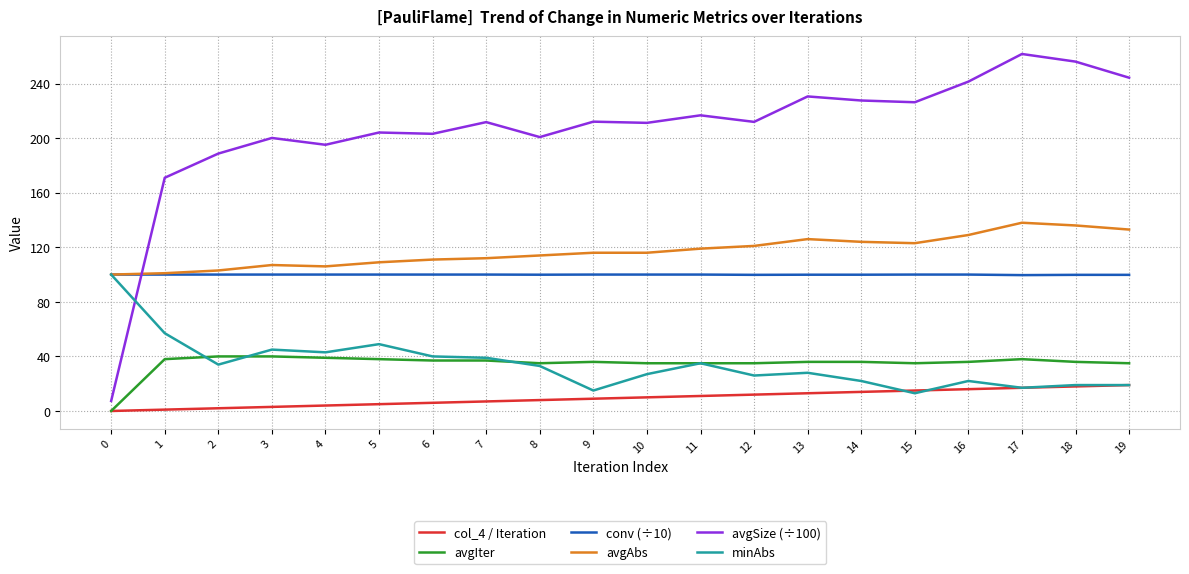

Where is the first local minimum for minAbs?

2